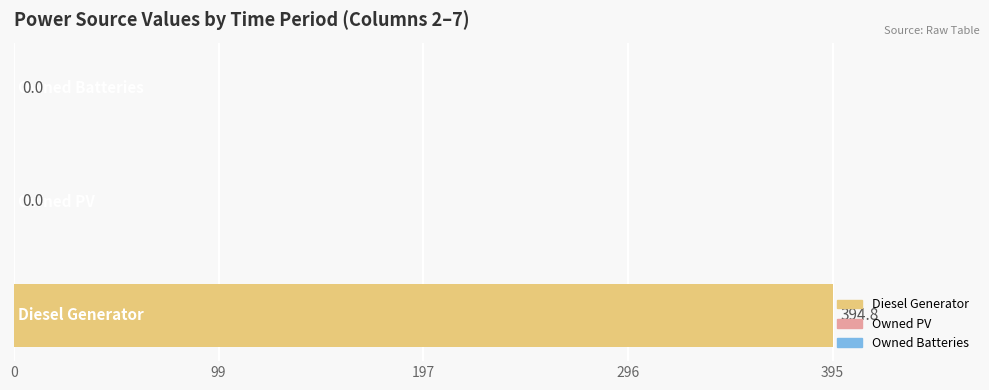

What is the maximum value shown in the chart?

394.8